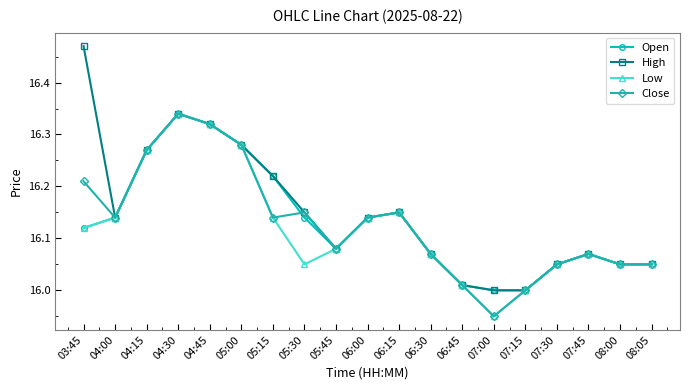

Which category has the highest value in the Low series?

04:30